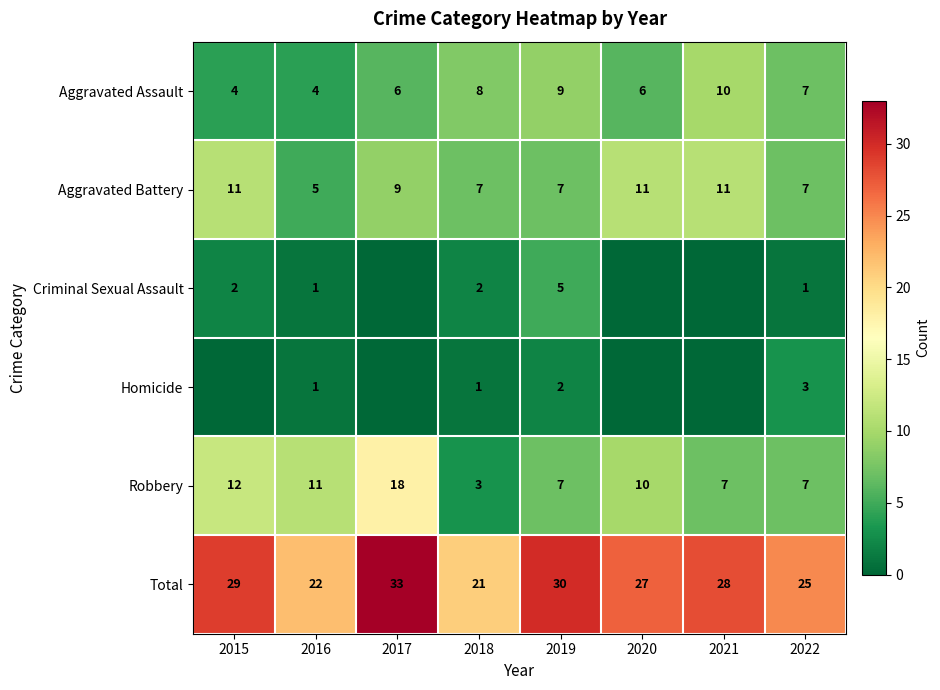

What is the difference between the highest and lowest values at 2021?

28